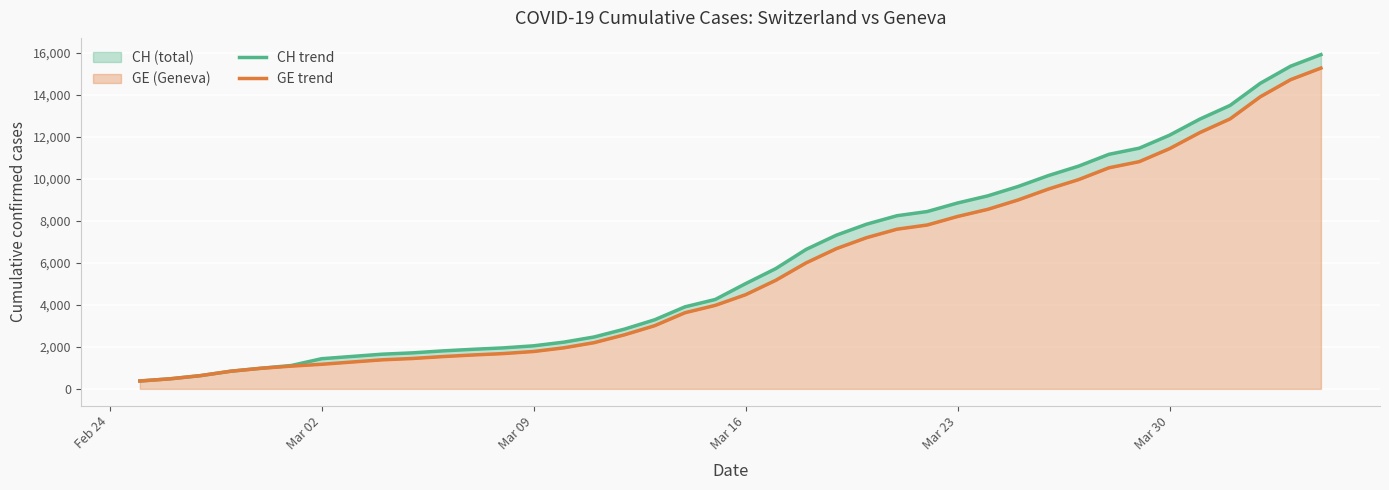

Does the chart display data point markers on the line(s)?

No